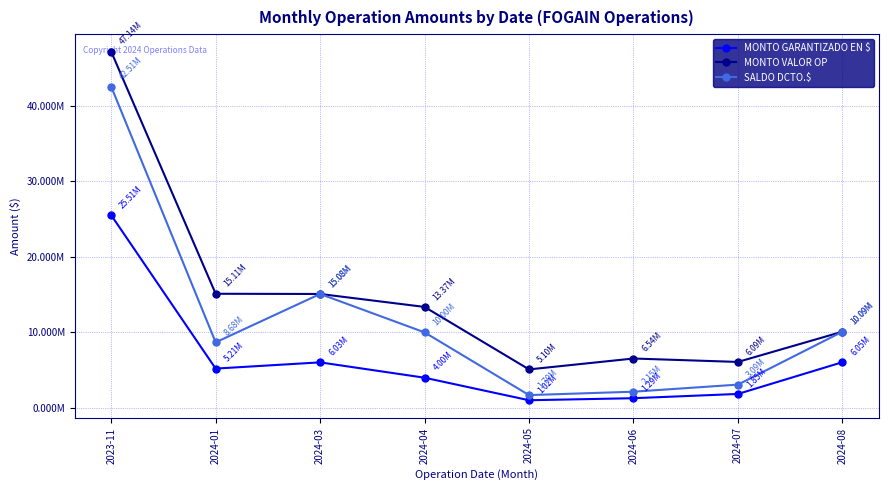

Is this an area chart (filled region under the line)?

No